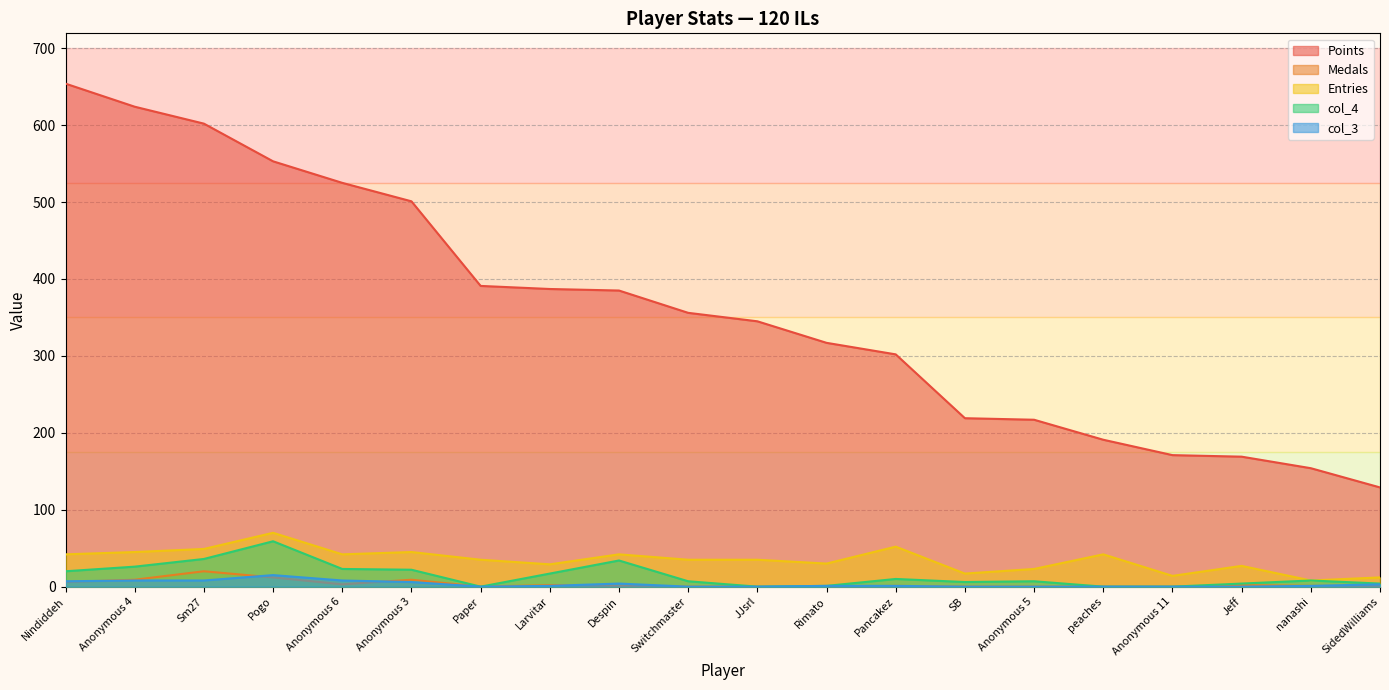

At which label does Points reach its minimum?

SidedWilliams